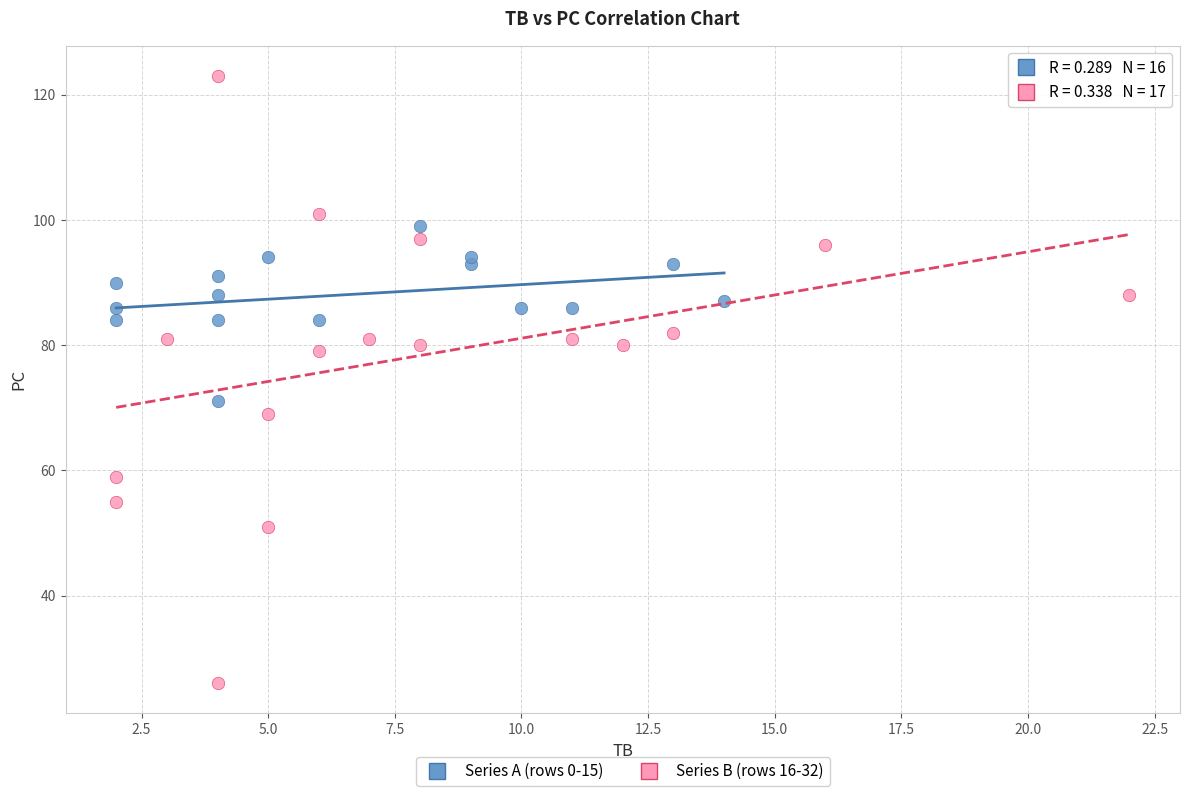

Which series has the widest spread of Y values?

Series B (rows 16-32)